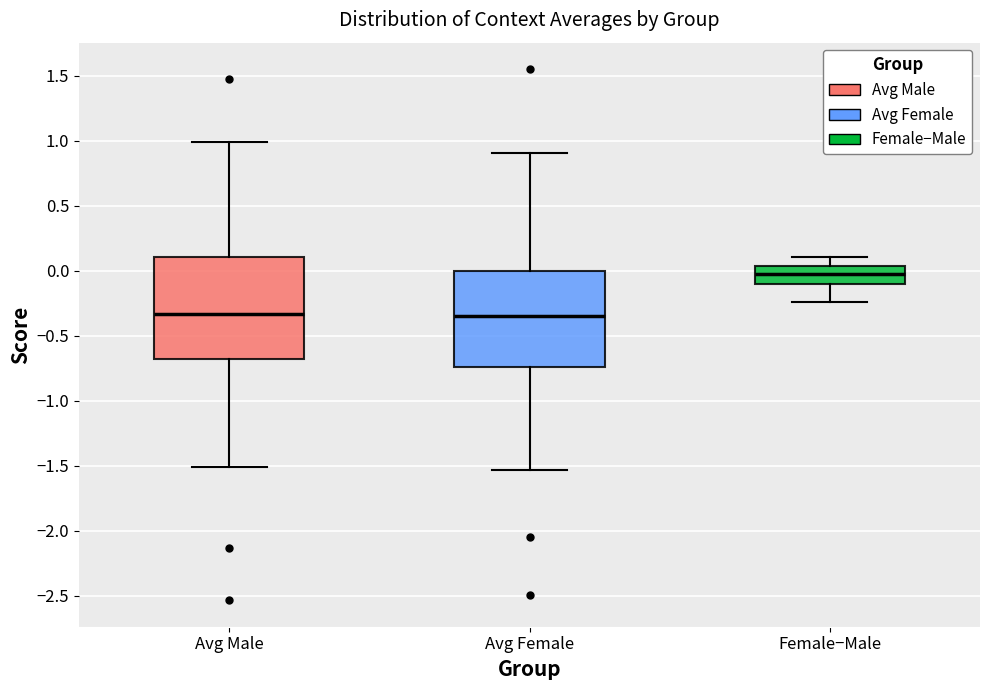

Reading left to right, transcribe this box plot: for each box, give where its median line is, the range the box spans, and where its two whiskers end, as read against the y-axis. The values are not printed on the chart, so give them approximately, as read against the axis.

Avg Male: median -0.35, box -0.70 to 0.10, whiskers -1.50 to 1.00
Avg Female: median -0.35, box -0.75 to 0.00, whiskers -1.55 to 0.90
Female−Male: median 0.00, box -0.10 to 0.05, whiskers -0.25 to 0.10